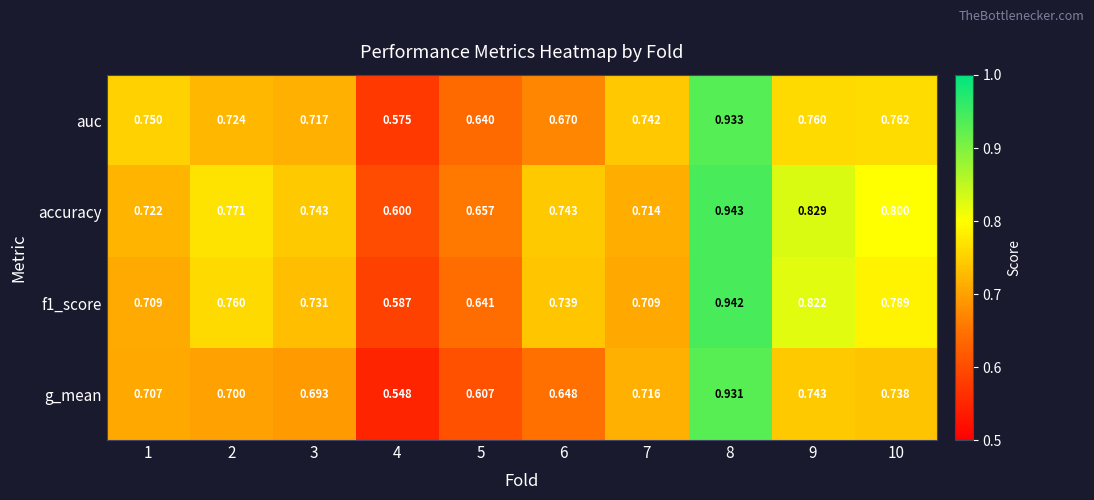

At how many categories does at least one series exceed 0?

10